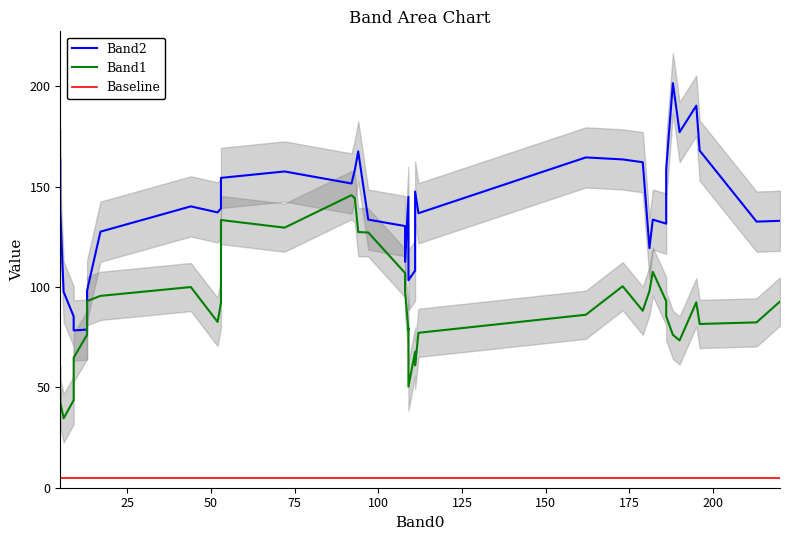

At how many categories does at least one series exceed 97?

37